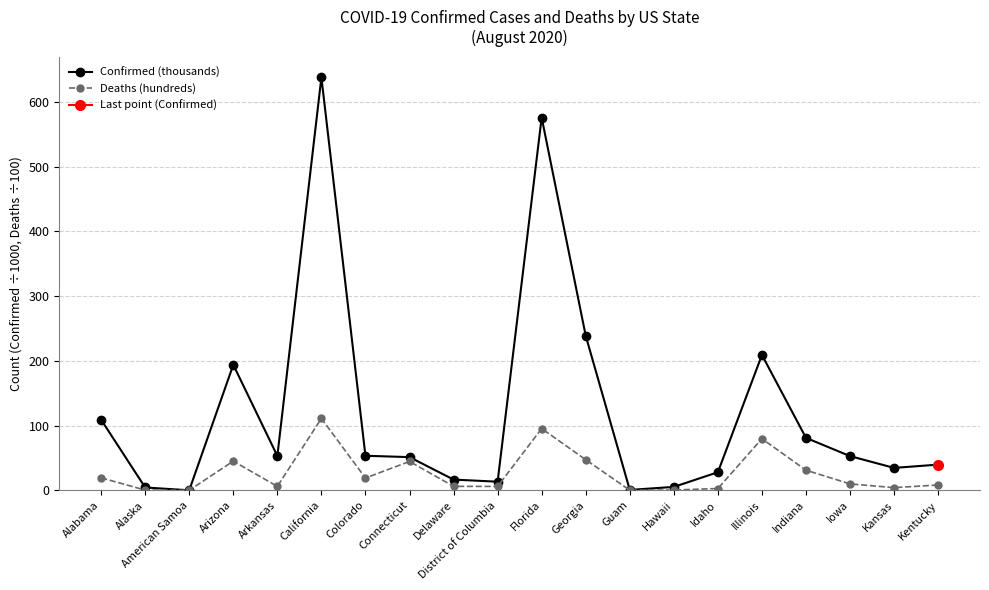

Where is the first local minimum for Deaths (hundreds)?

American Samoa